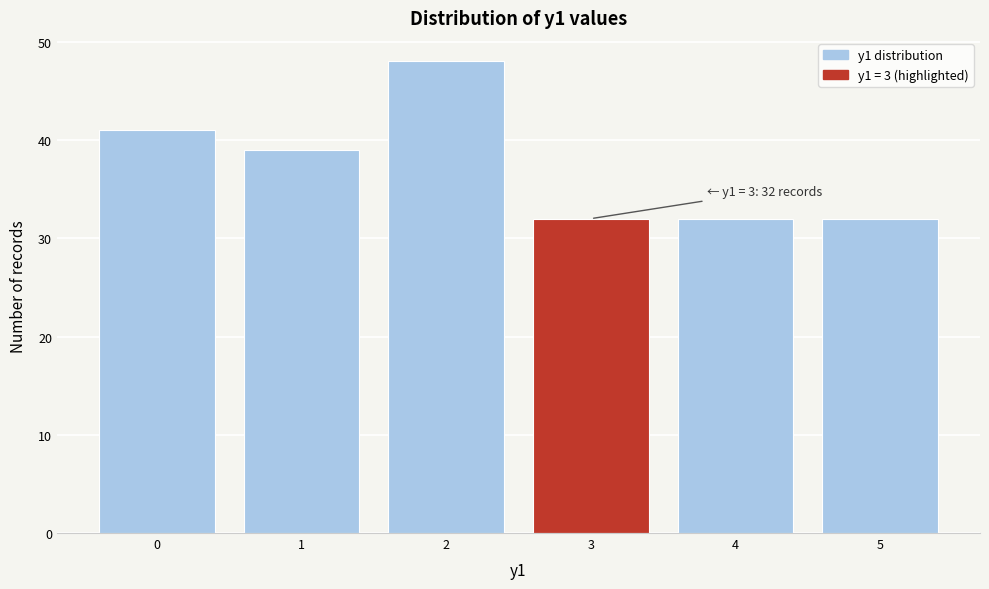

Reading left to right, list all the values displayed in this chart.

0=41	1=39	2=48	3=32	4=32	5=32